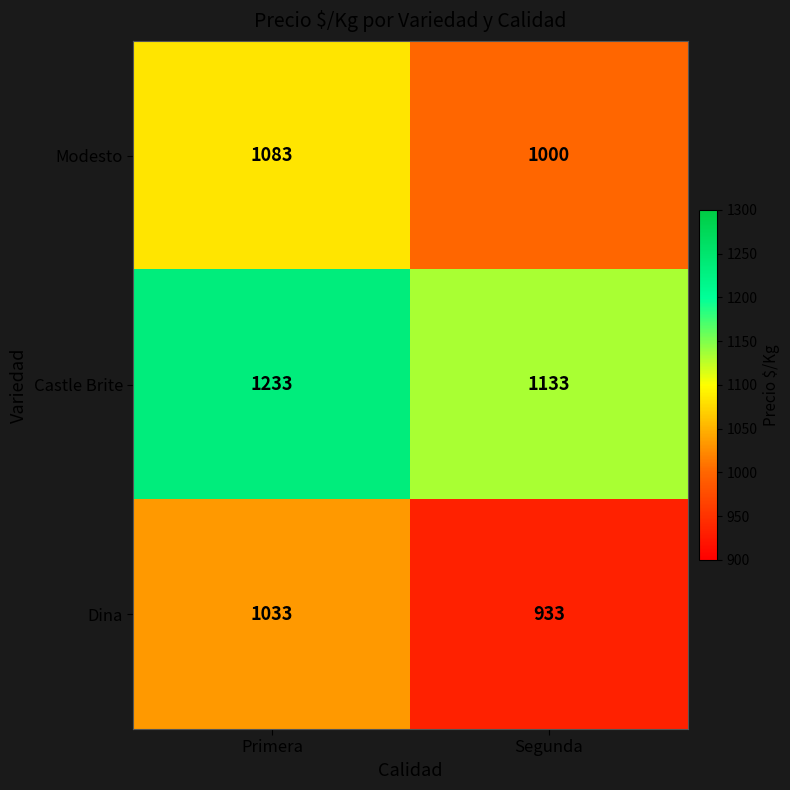

What is the difference between the highest and lowest values at Segunda?

200